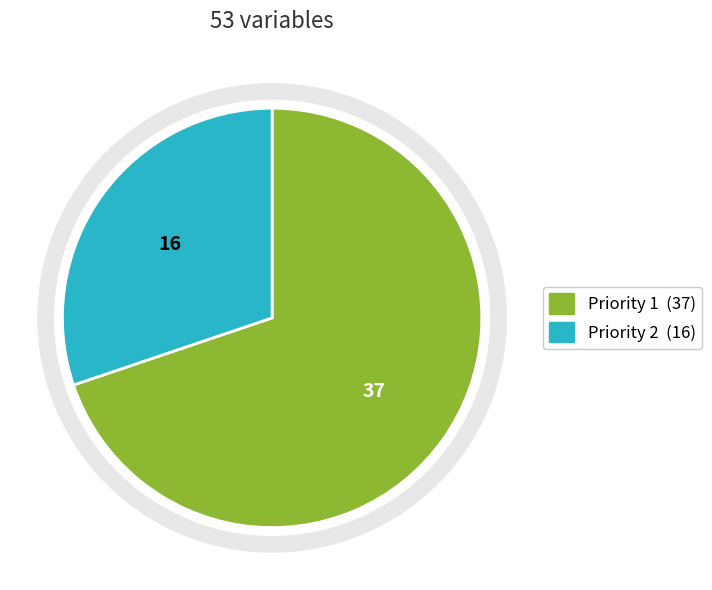

Count the number of slices in the pie.

2